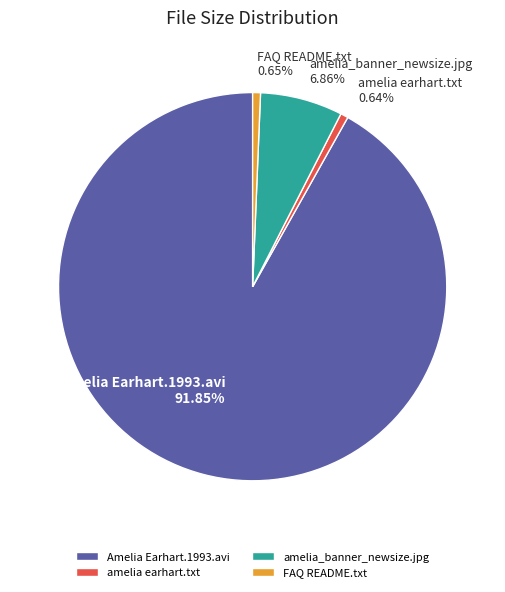

Is it true that Amelia Earhart.1993.avi is 81% of the pie?

False